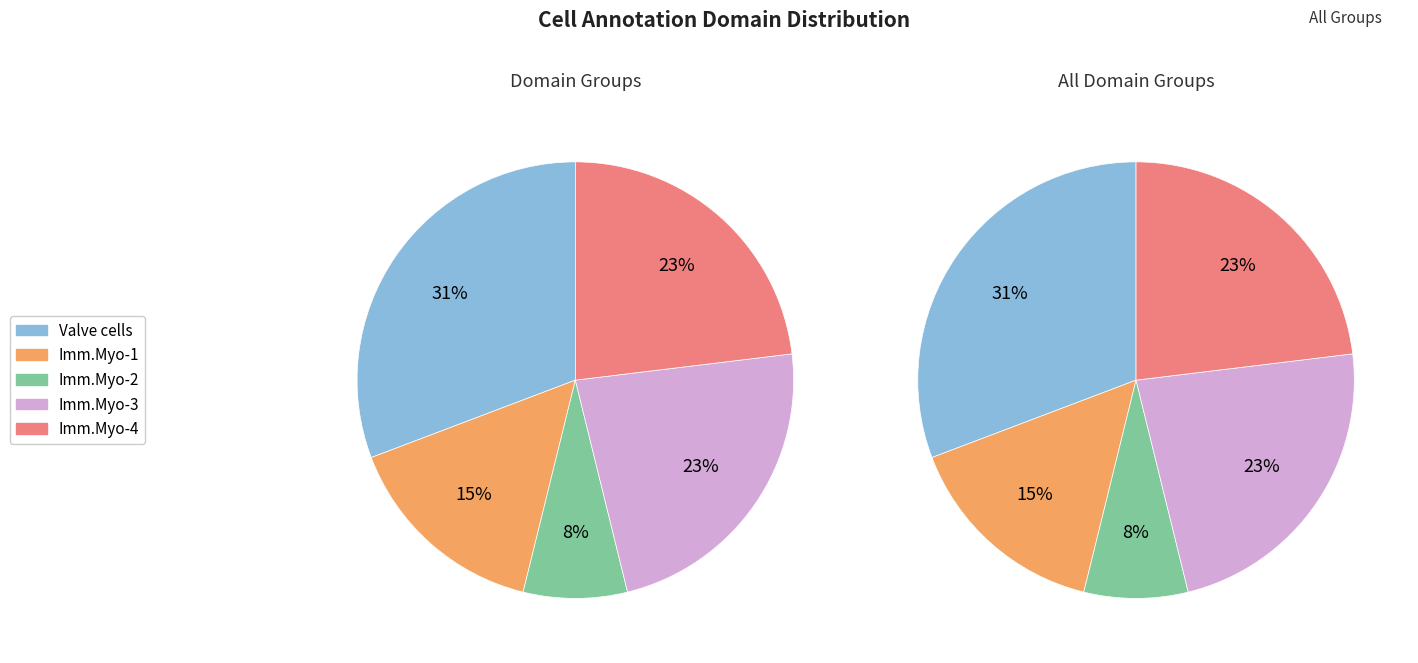

Do Immature myocardial cells-1 and Valve cells together represent more than half of the pie?

No